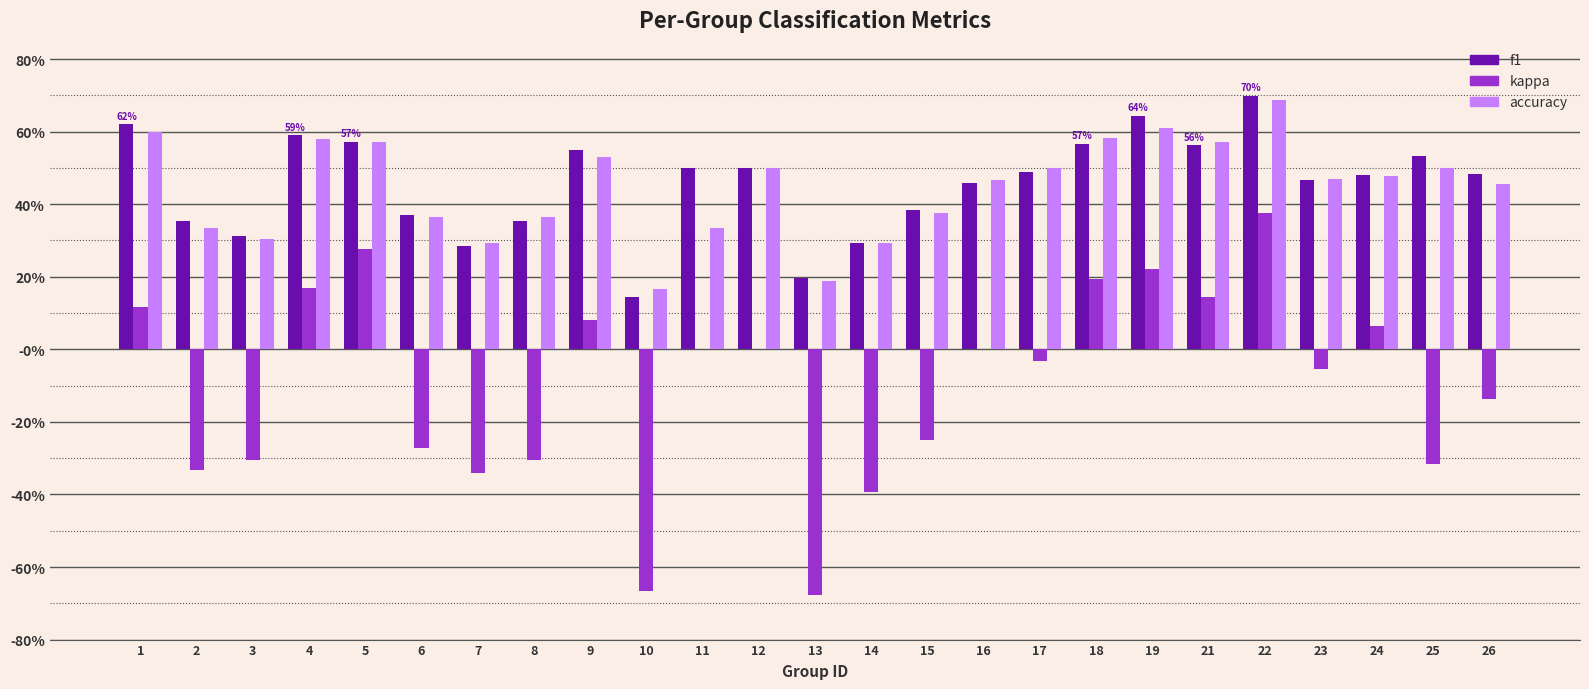

Where is kappa nearest to the value 0?

11